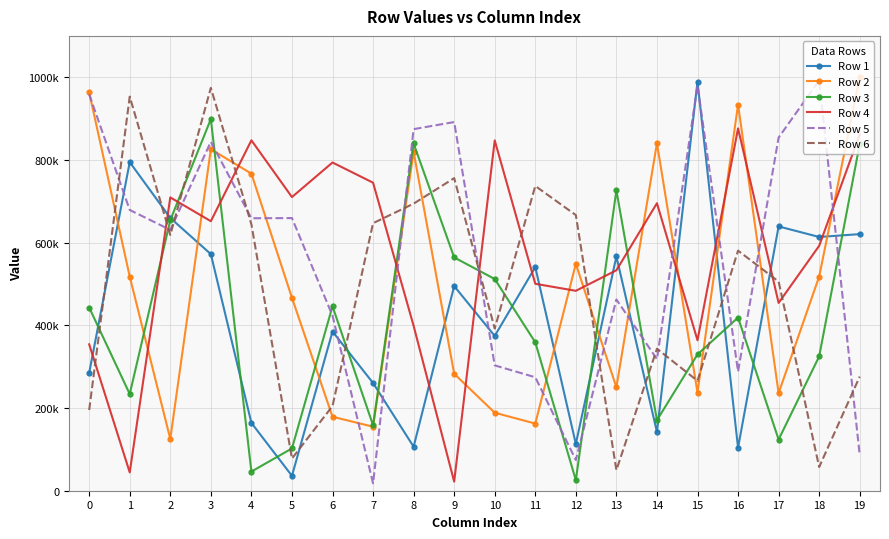

Reading left to right, transcribe all the data shown in this chart.

Row 1: 0=285061	1=794627	2=659648	3=572210	4=163981	5=36022	6=385057	7=260461	8=106425	9=494925	10=374367	11=540775	12=113113	13=566588	14=142117	15=988987	16=103772	17=639216	18=613654	19=620597
Row 2: 0=963441	1=517960	2=125163	3=825823	4=766878	5=466597	6=178904	7=154793	8=819625	9=282817	10=188634	11=162390	12=548719	13=250067	14=840493	15=237469	16=933880	17=236014	18=517925	19=999739
Row 3: 0=443098	1=233817	2=654358	3=898860	4=46280	5=102269	6=446048	7=158273	8=839764	9=564207	10=512017	11=358937	12=25589	13=726434	14=170573	15=329697	16=418829	17=123773	18=324763	19=838490
Row 4: 0=354094	1=44259	2=709375	3=651842	4=847452	5=710167	6=793778	7=744950	8=398770	9=21968	10=847304	11=500477	12=483445	13=533155	14=695316	15=363859	16=876381	17=454160	18=592327	19=861818
Row 5: 0=958684	1=678967	2=630812	3=843909	4=658918	5=659422	6=423318	7=17736	8=874463	9=891606	10=303159	11=274382	12=74272	13=462493	14=318252	15=980087	16=288212	17=854147	18=992187	19=86300
Row 6: 0=195186	1=953142	2=618586	3=974301	4=644156	5=77847	6=204855	7=647012	8=694282	9=755988	10=392274	11=737039	12=666621	13=49898	14=343356	15=265807	16=580642	17=505892	18=57319	19=276030